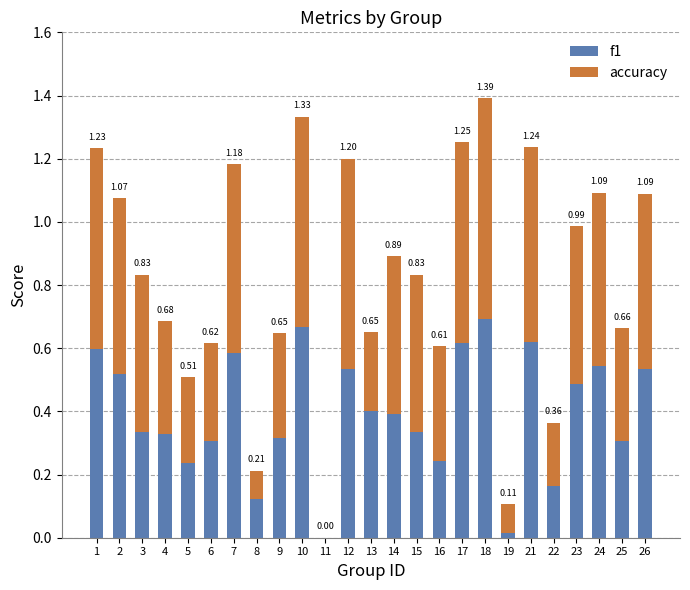

What are all the series names shown in the legend?

f1, accuracy